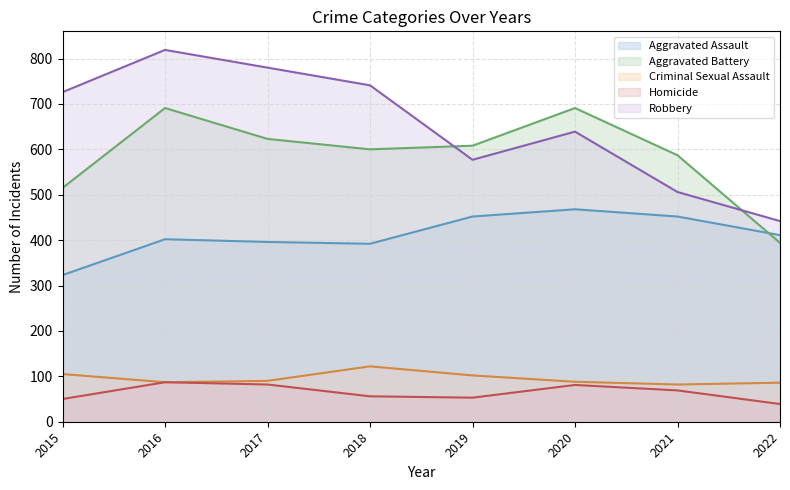

At which category is the sum across all series the highest?

2016